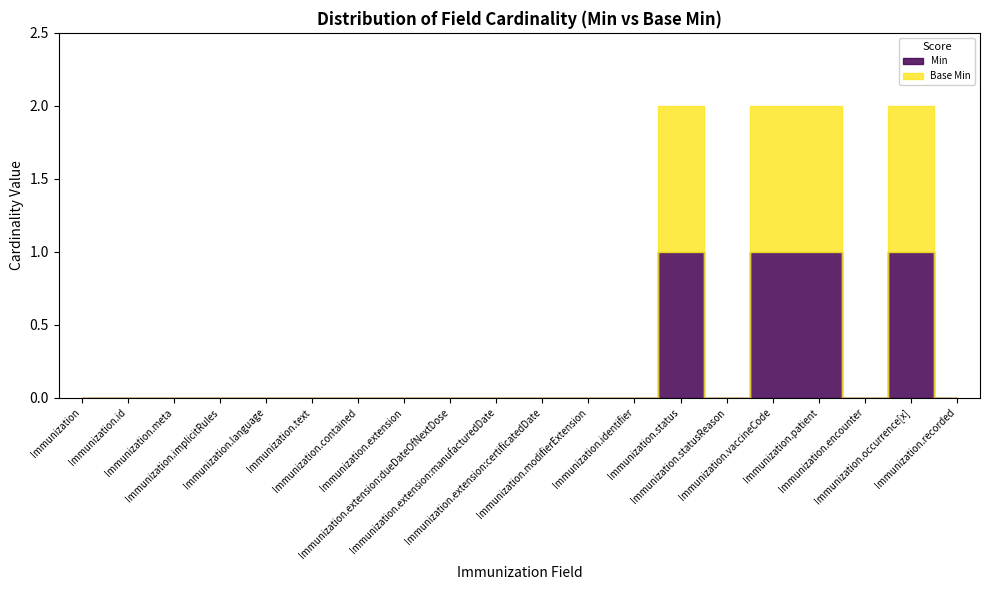

True or false: Min has a value of -1 at Immunization.extension:dueDateOfNextDose.

False